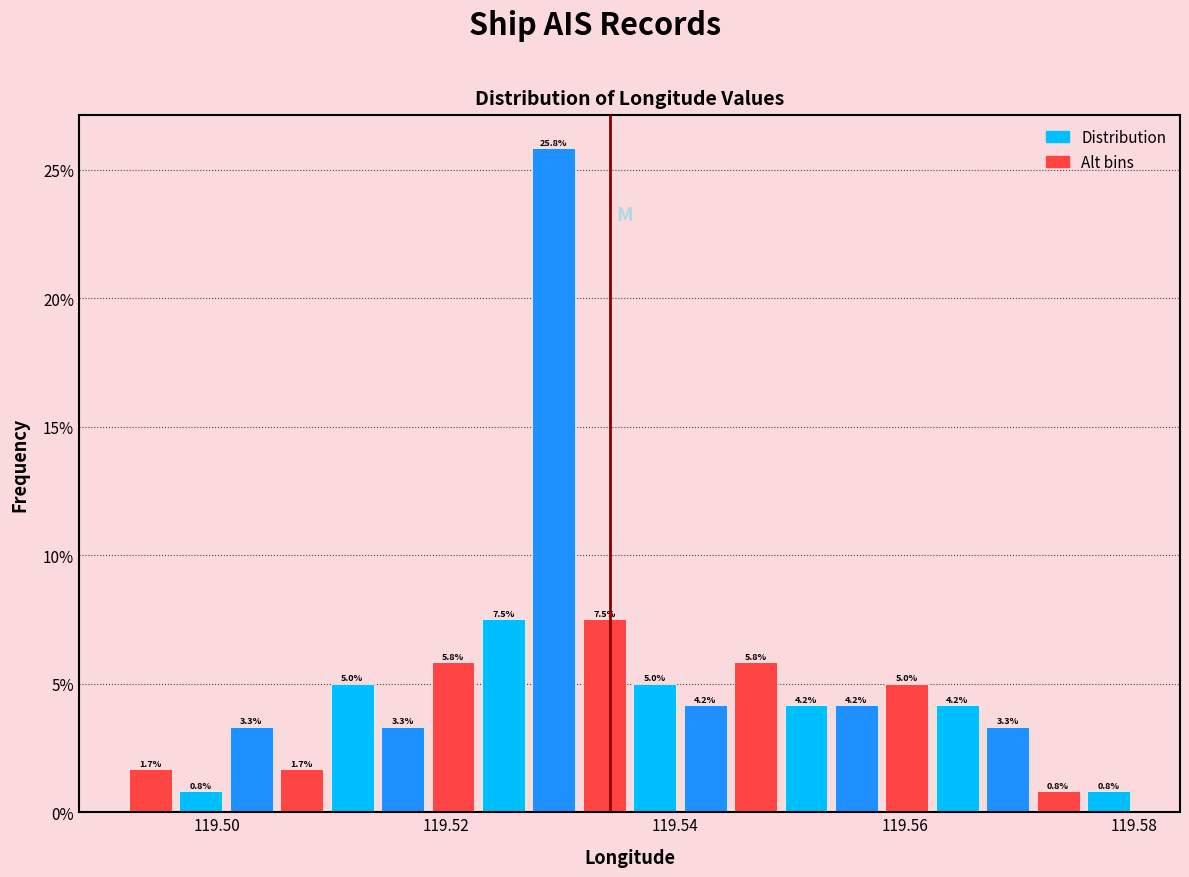

Read against the x-axis, roughly where is the centre of the tallest bar?

119.530